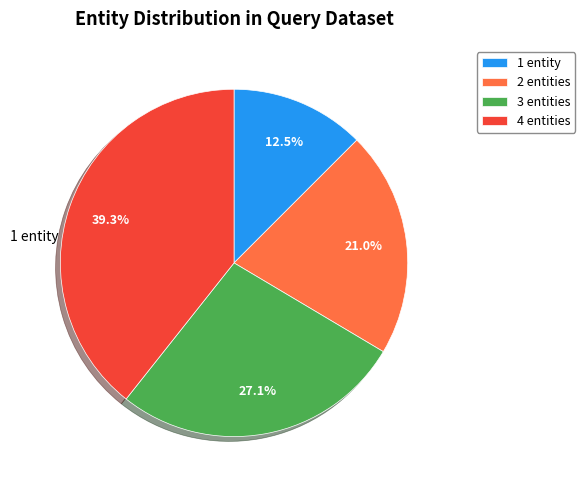

What is the smallest slice in the pie chart?

1 entity